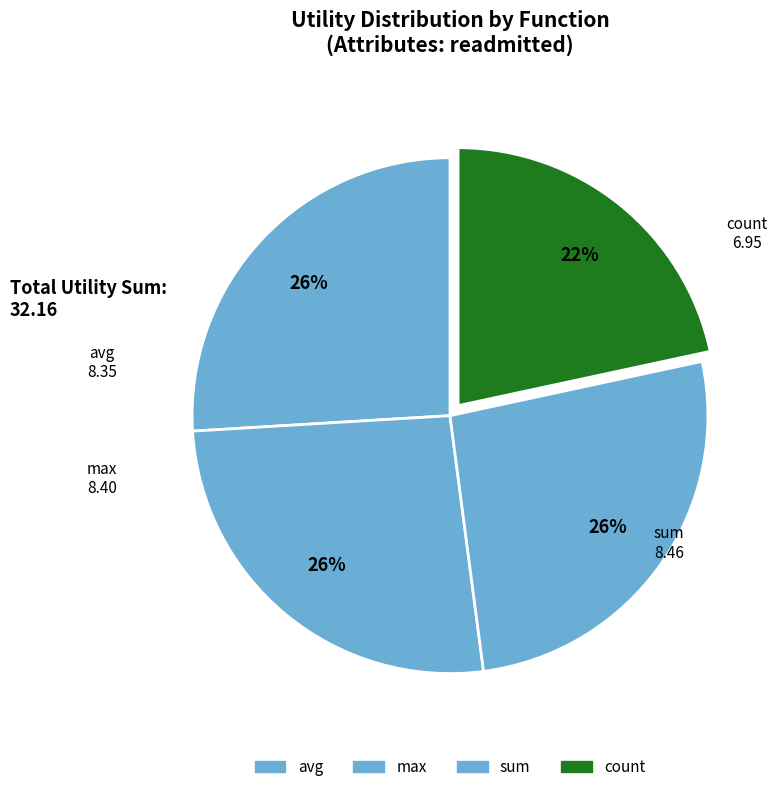

What is the change in value from max to count?

-1.4